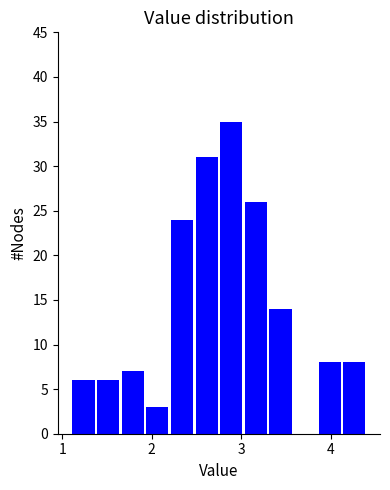

Read against the x-axis, roughly where is the centre of the tallest bar?

2.9